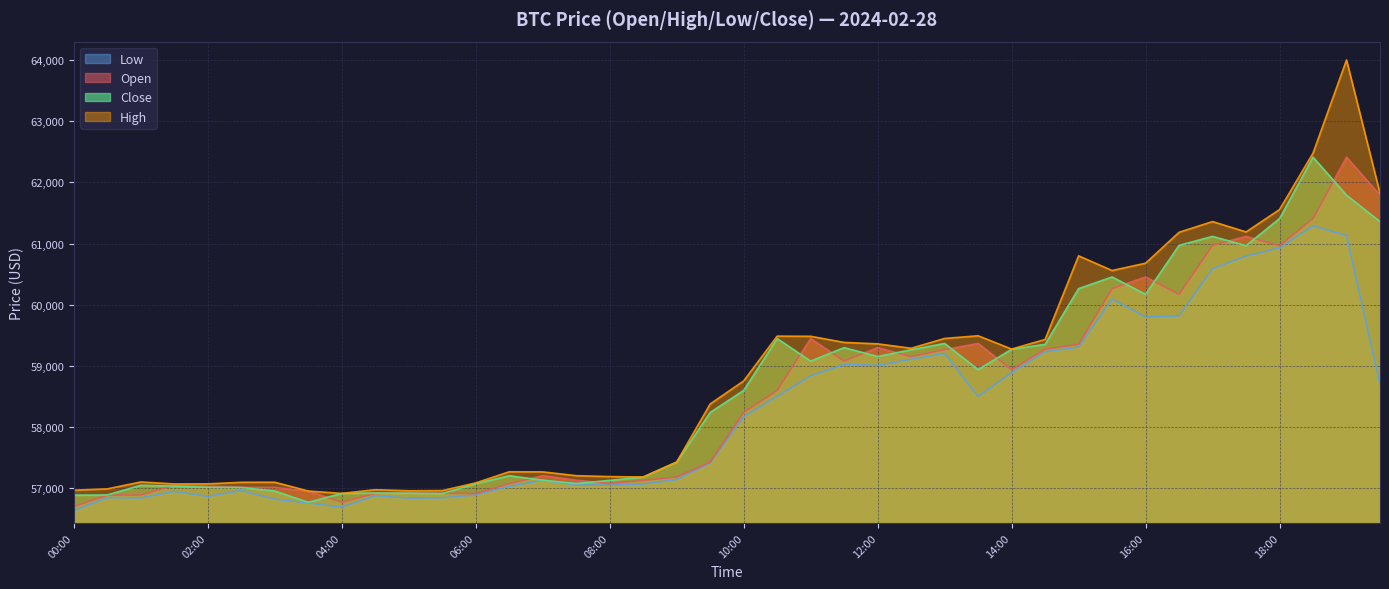

Which series has the largest range (max minus min)?

High